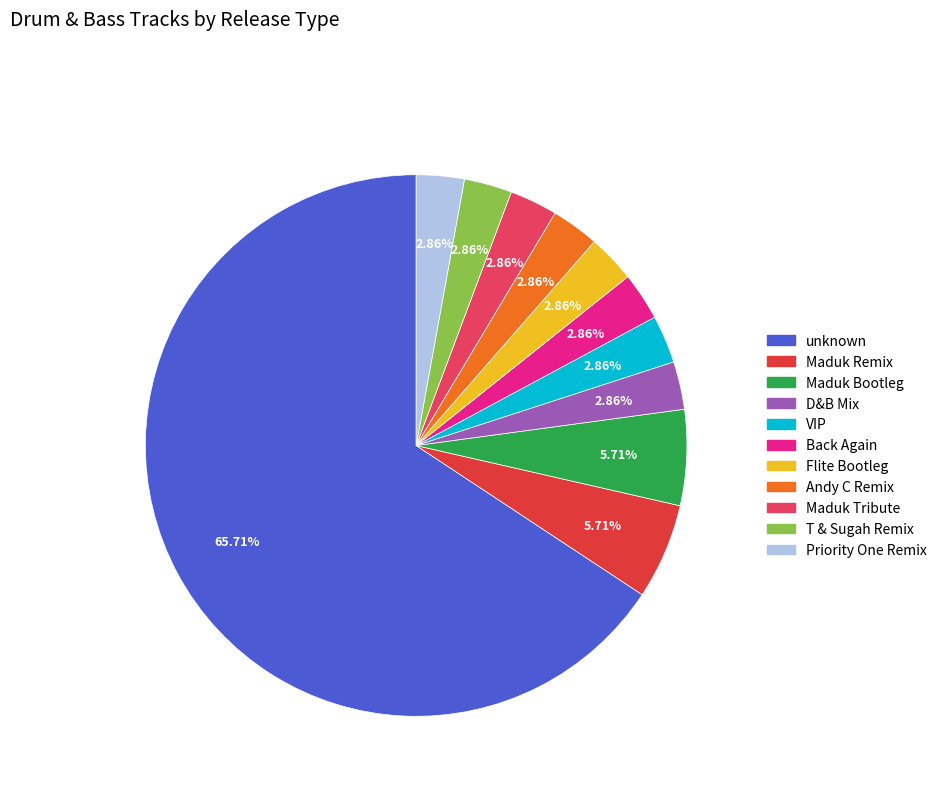

What percentage do Maduk Tribute and unknown together represent?

68.6%